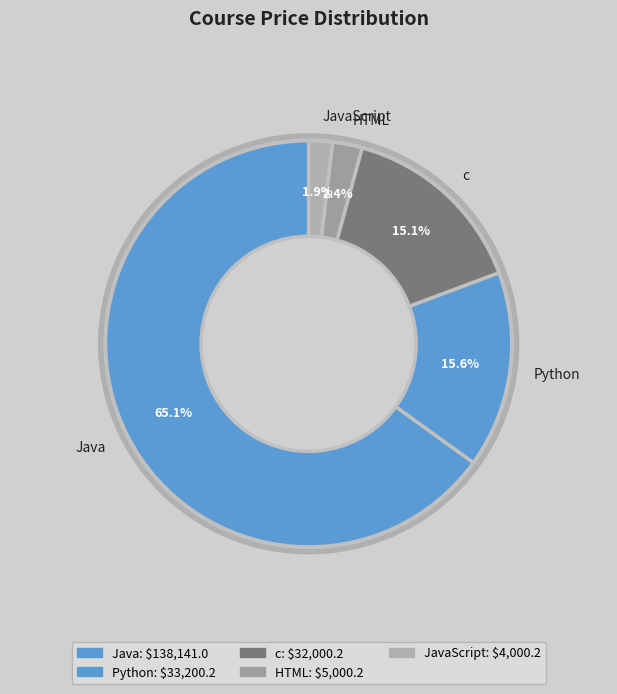

To the nearest percent, what is the combined percentage of Java and Python?

81%